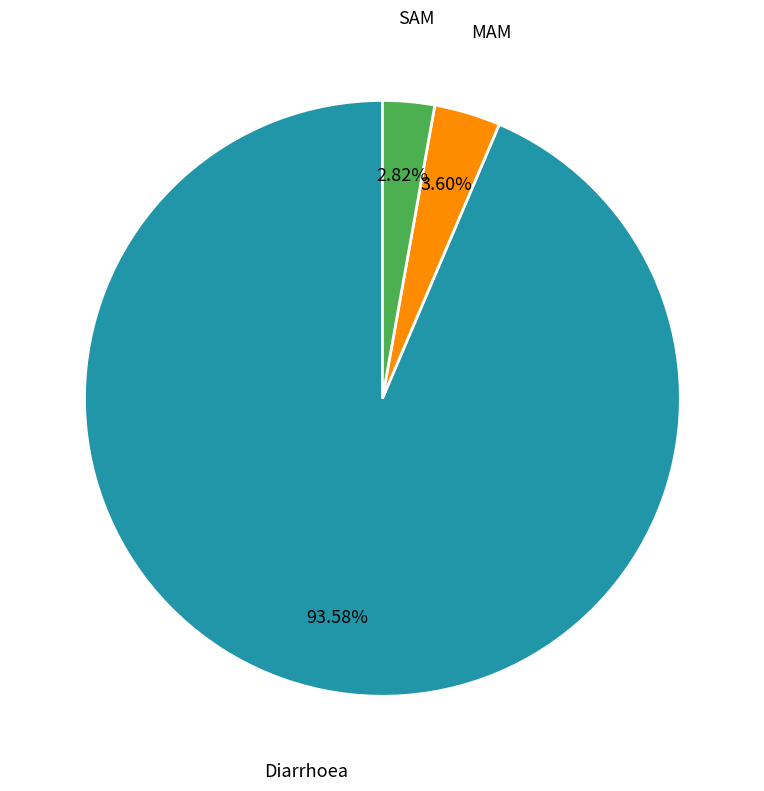

Which category has the biggest portion of the pie?

Diarrhoea